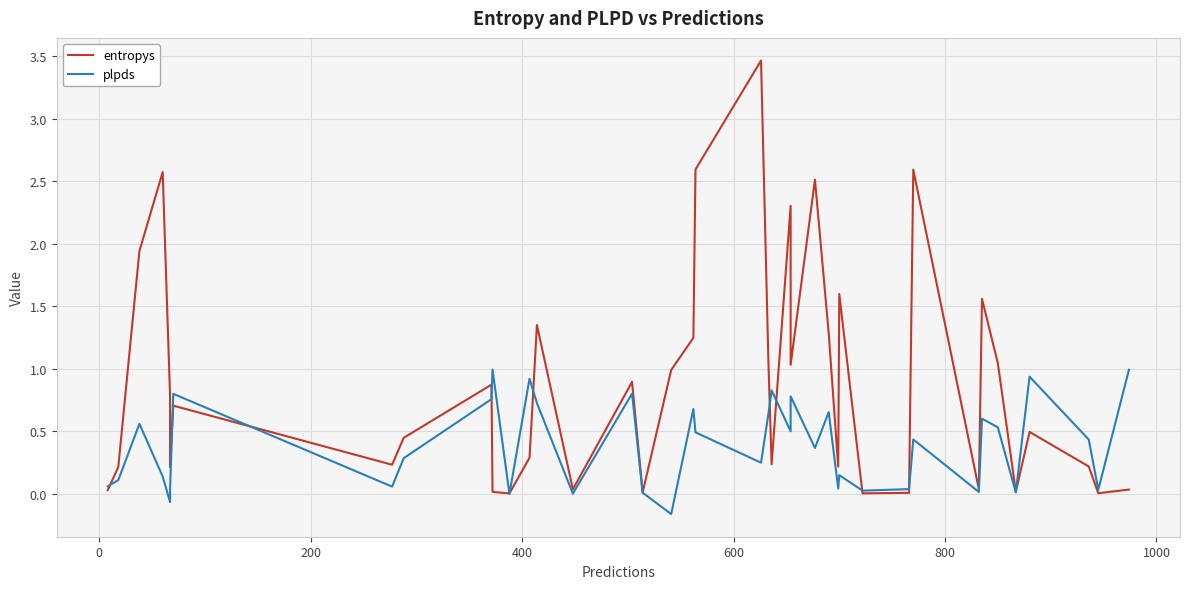

In entropys, how many points are lower than both neighbors (excluding endpoints)?

12